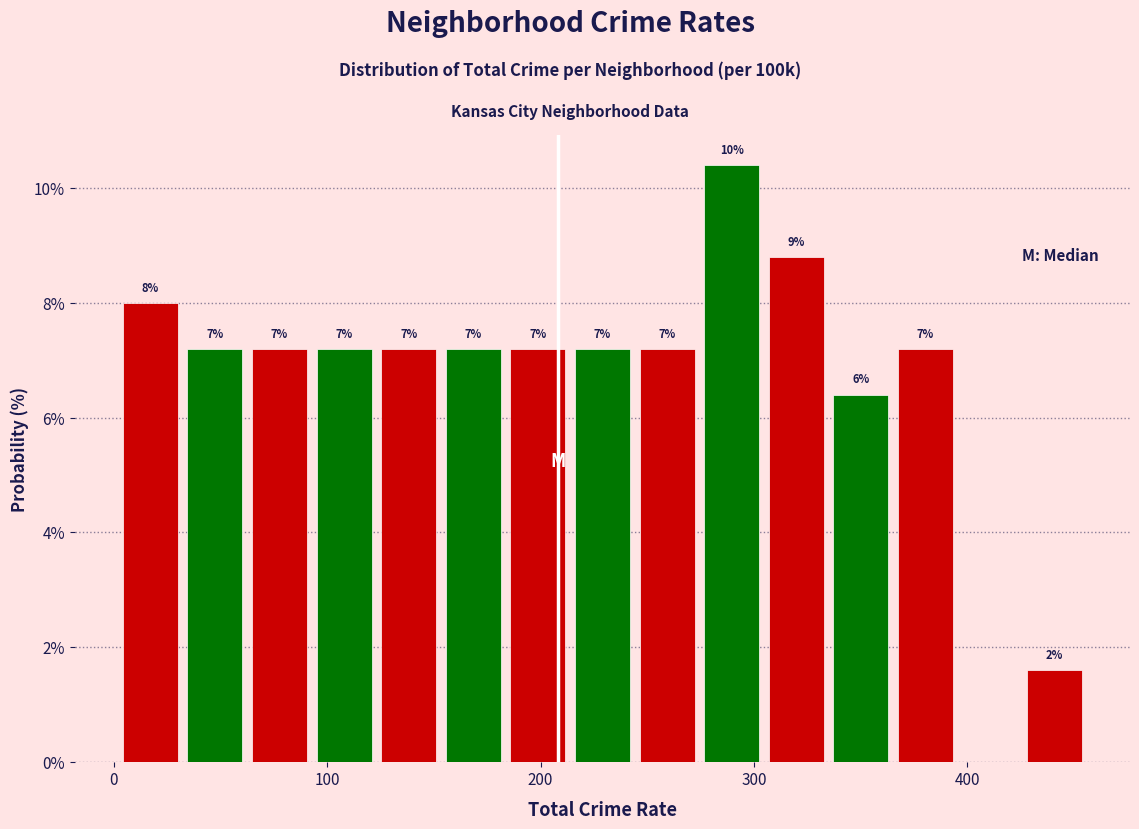

Read against the x-axis, roughly where is the centre of the tallest bar?

290